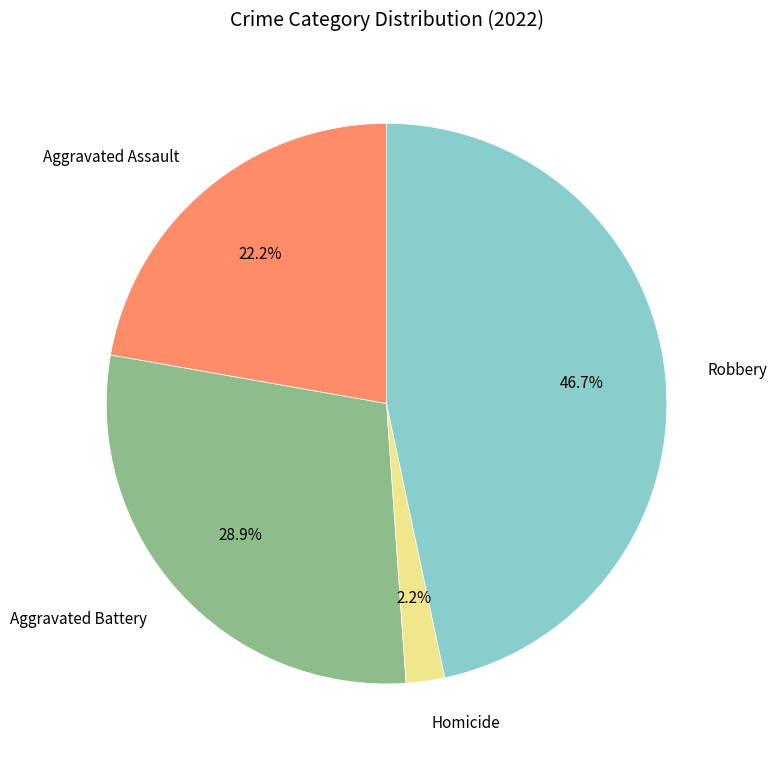

Does any single category account for the majority?

No